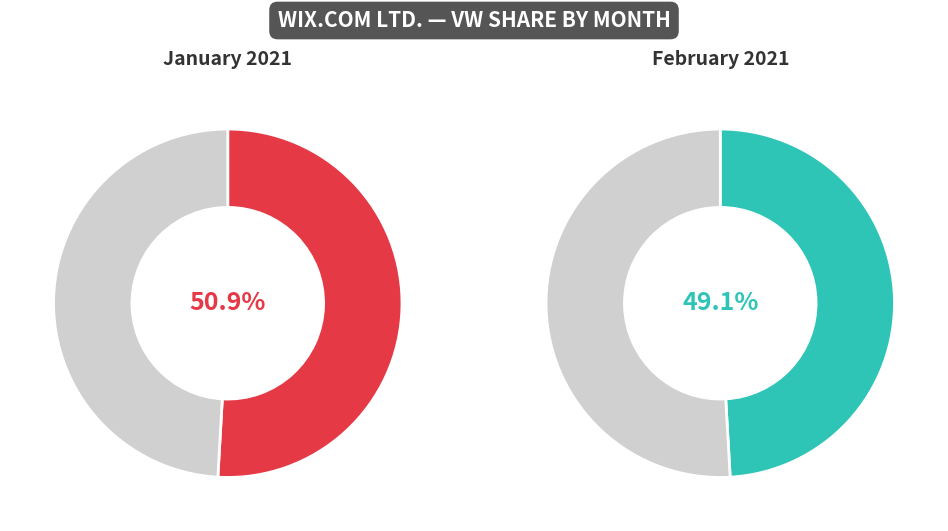

Is it true that 1 is 44% of the pie?

False